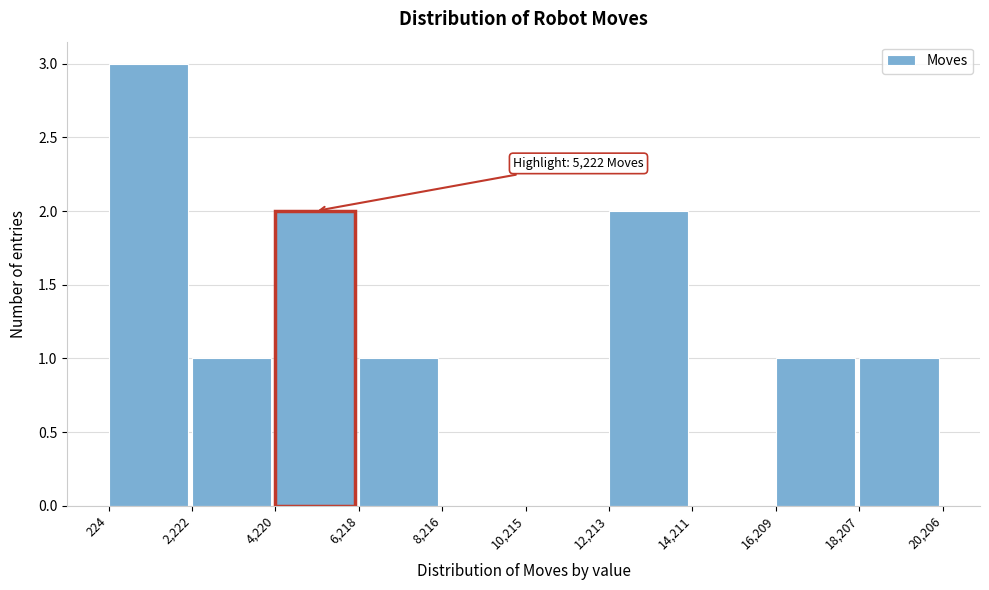

Over which range of the x-axis is the bar tallest?

224 to 2,222